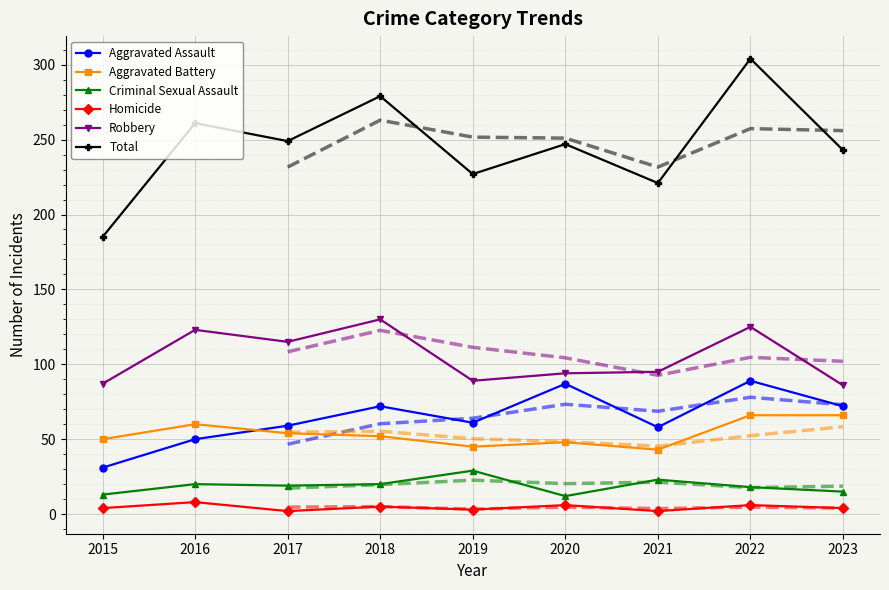

How many data points in Total are above 247?

4